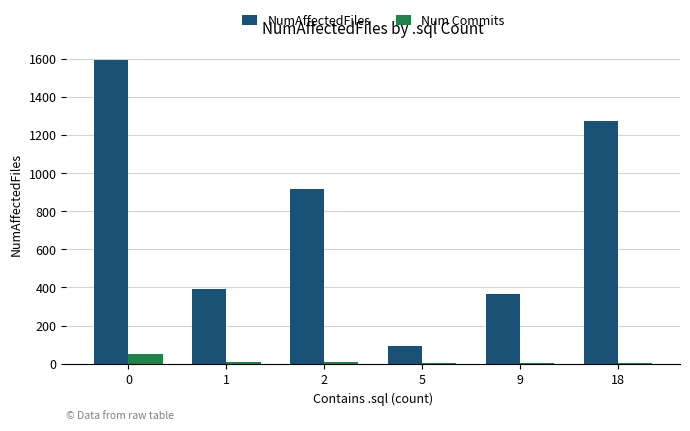

True or false: NumAffectedFiles has a value of 1594 at 0.

True